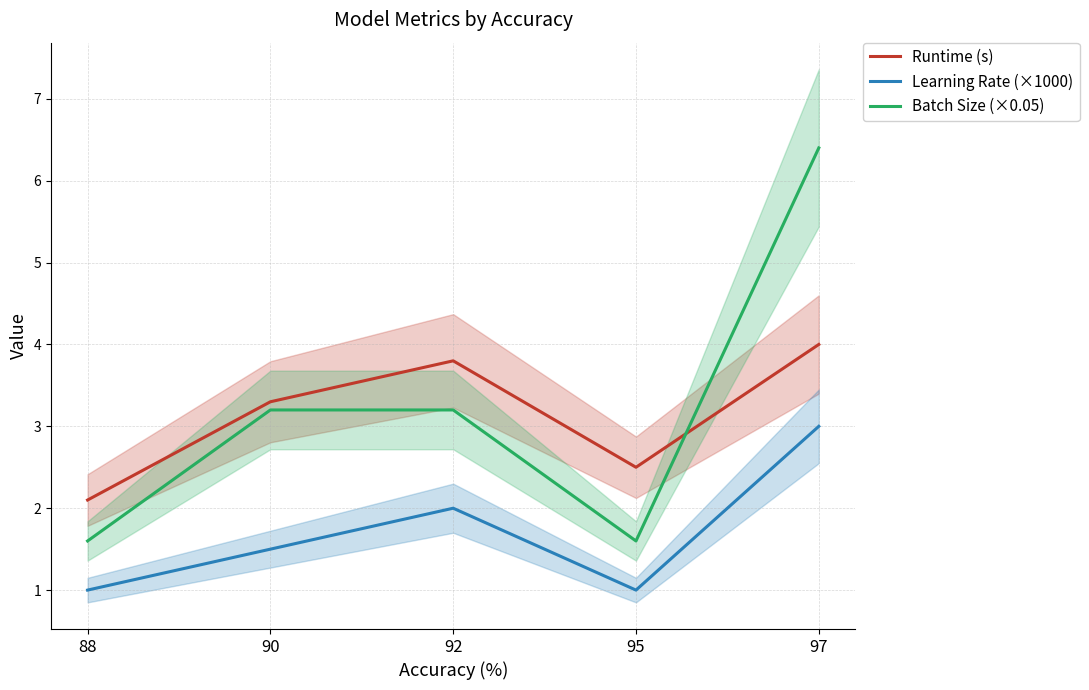

What is the maximum value for Batch Size (×0.05)?

6.4